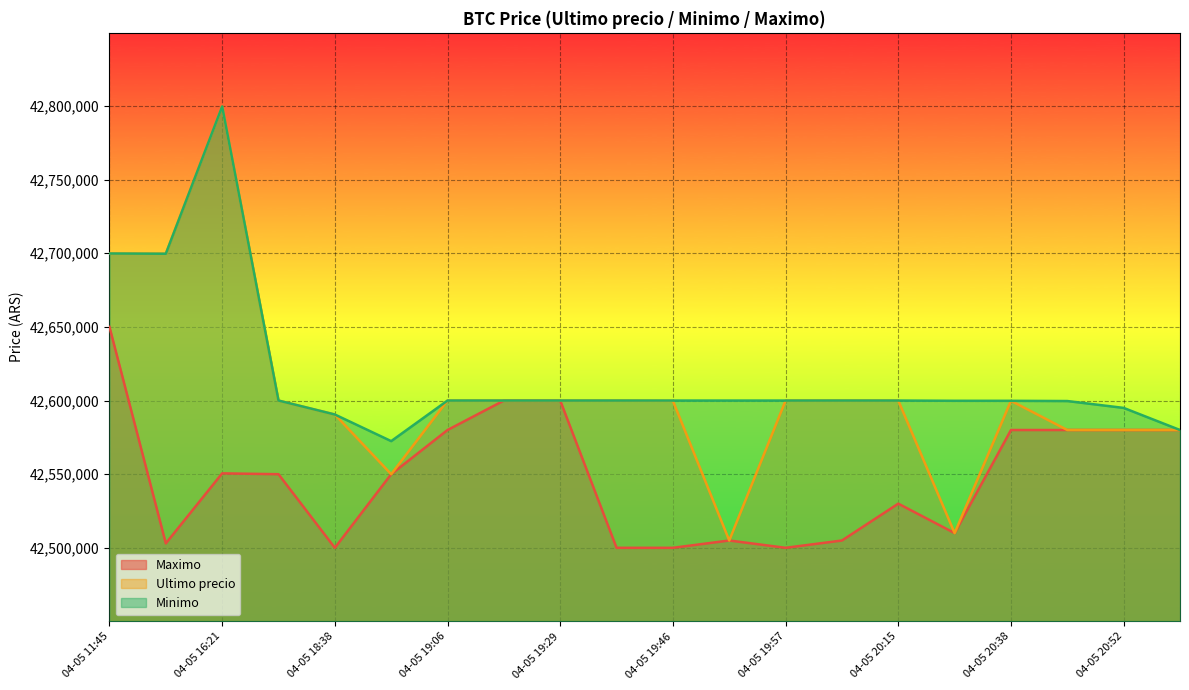

At which category does the chart reach its peak across all series?

04-05 16:21